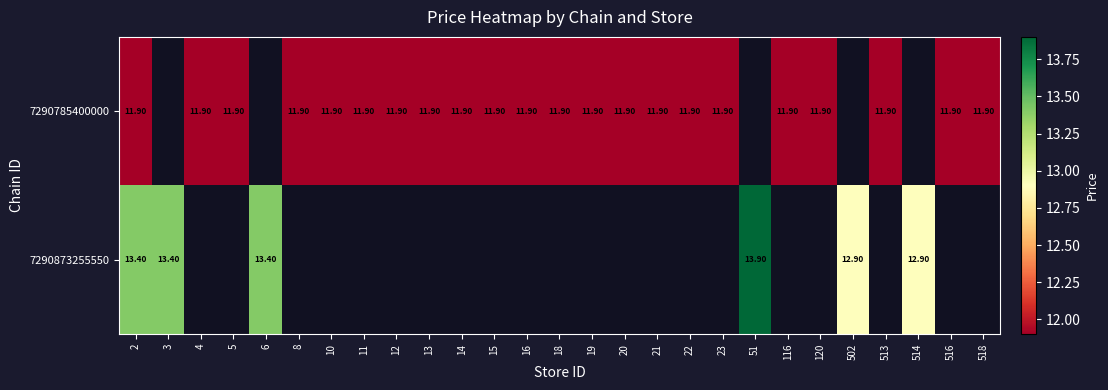

The 7290785400000 series shows 11.9 at 20. True or false?

True